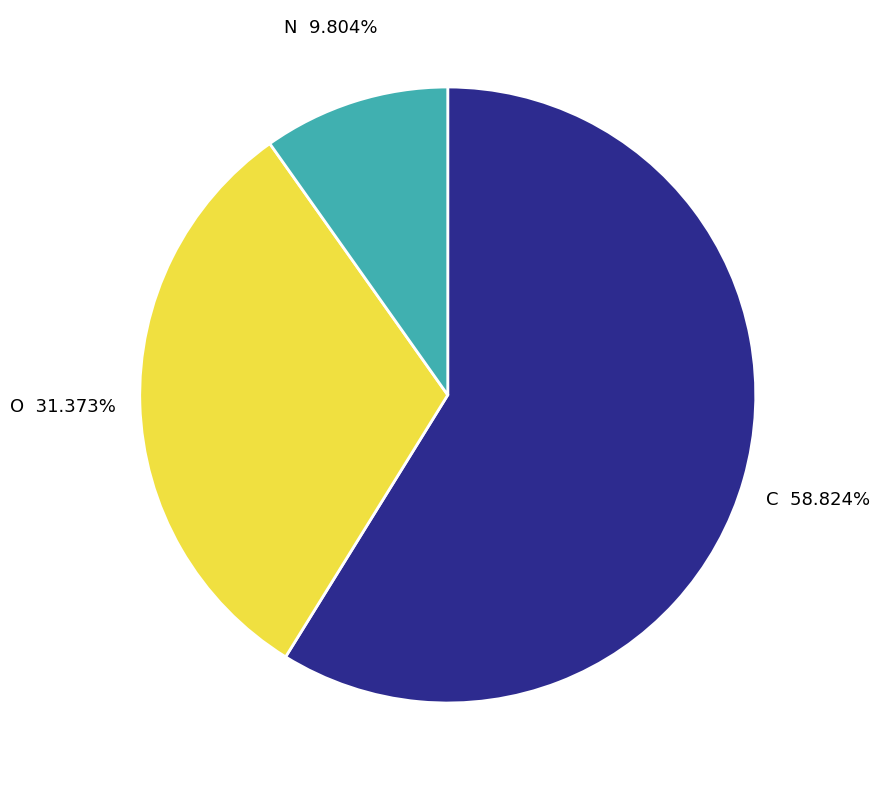

Approximately how many times larger is the value at N compared to C?

0.2